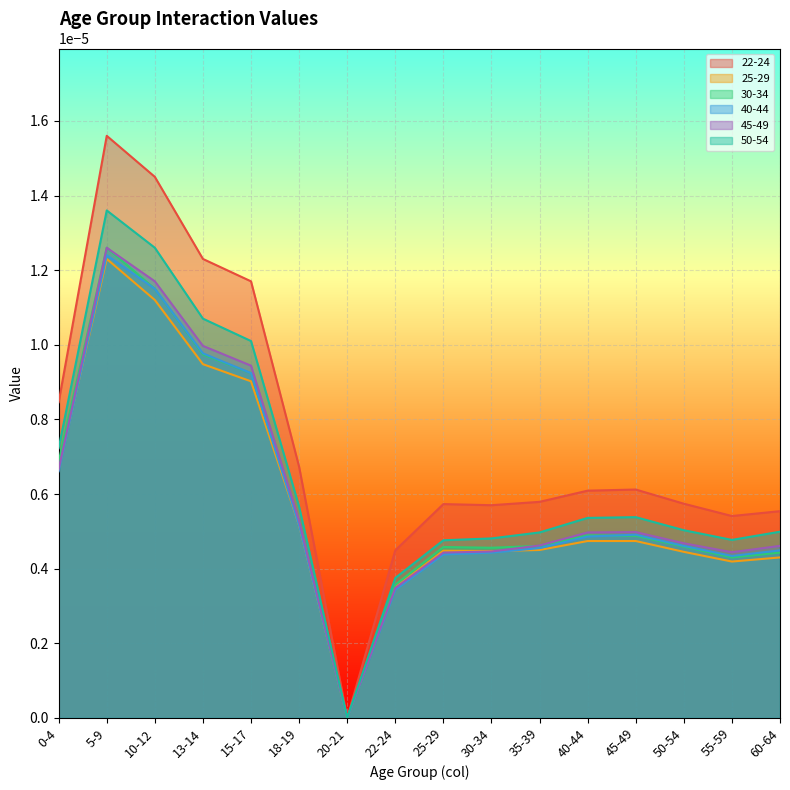

True or false: 50-54 has a value of 0.0 at 20-21.

False